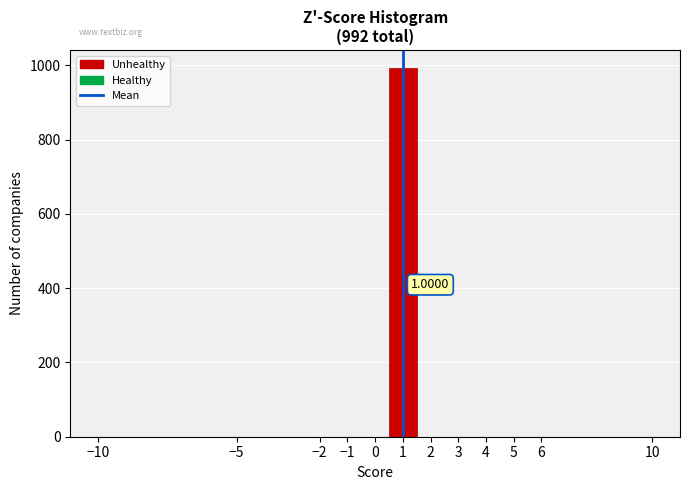

Which range on the x-axis has the tallest bar?

0.5 to 1.5